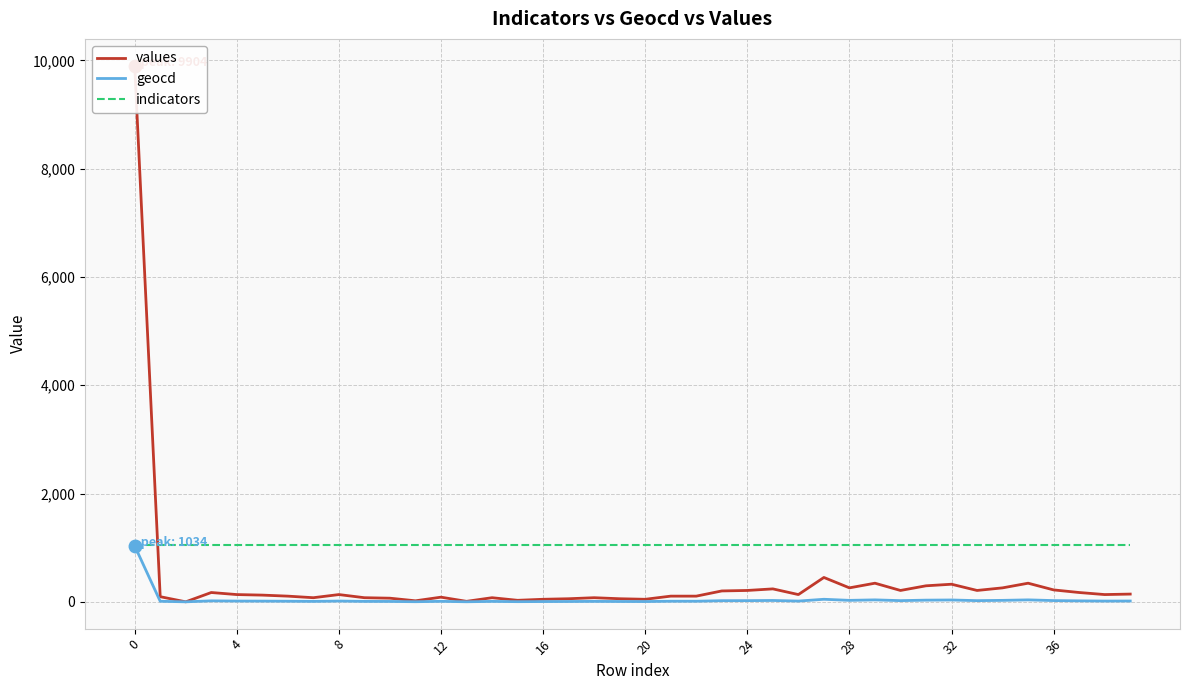

At 12, list the series in order from largest to smallest.

indicators, values, geocd